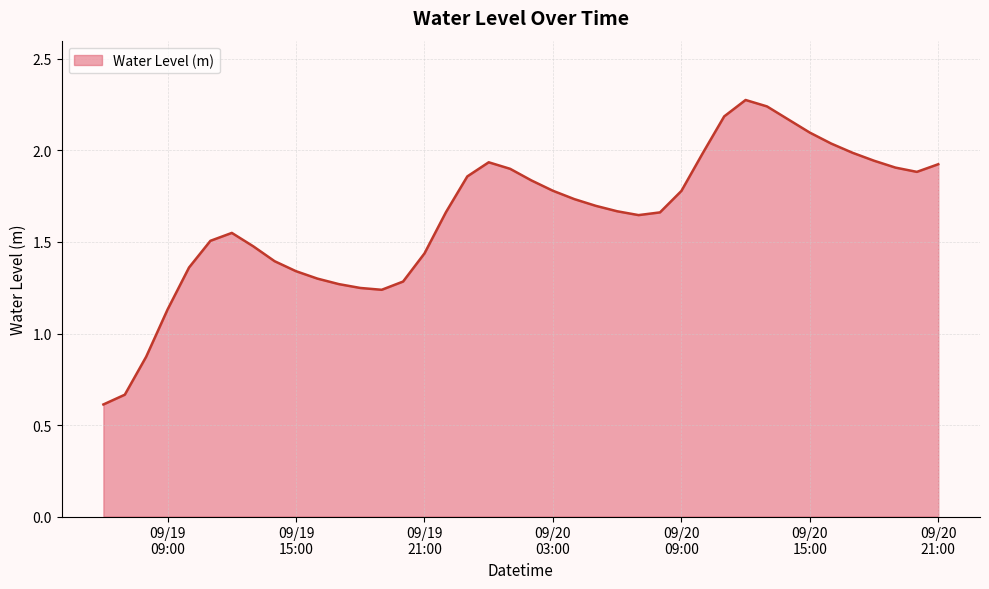

What is the minimum value shown in the chart?

0.6